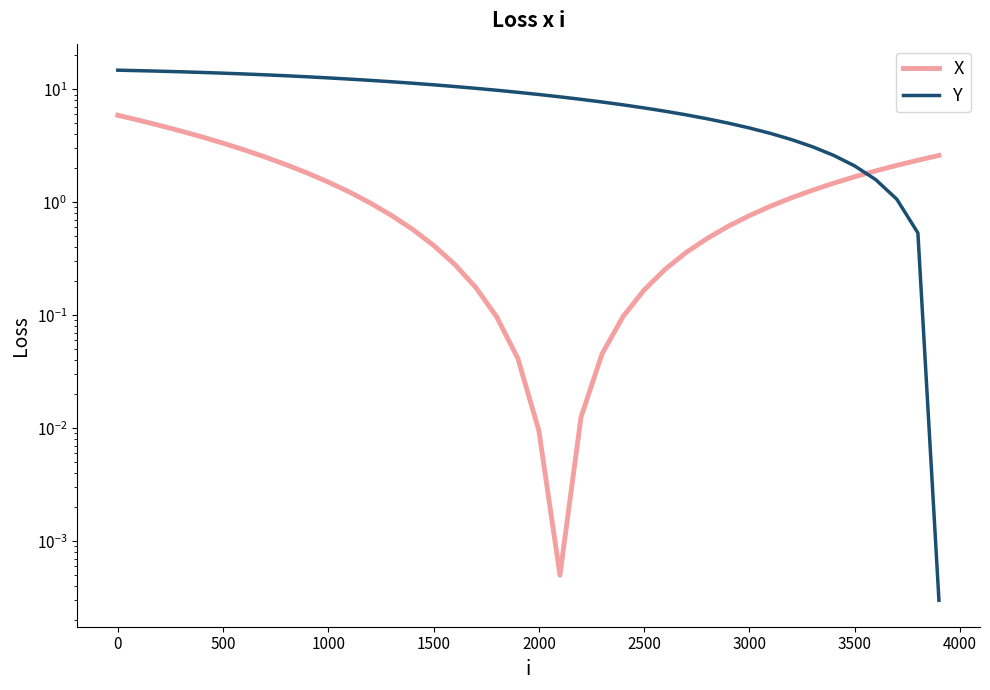

What is the average value of the X series?

1.5